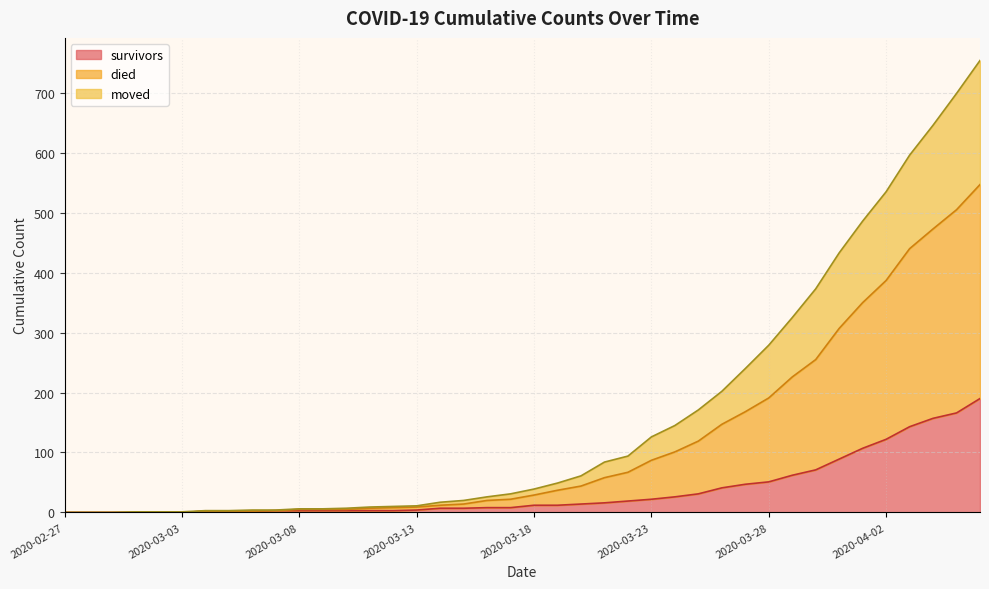

Between 2020-03-15 and 2020-02-28, which is larger?

2020-03-15